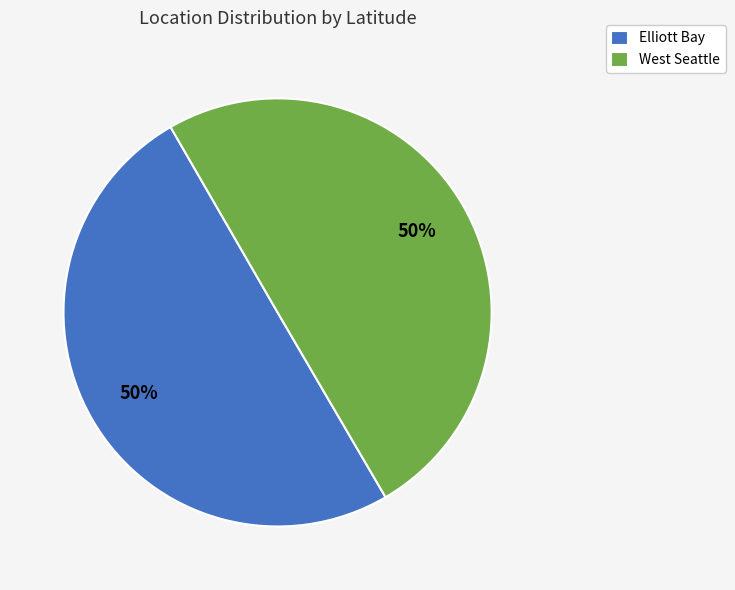

What percentage is the West Seattle slice, to the nearest percent?

50%